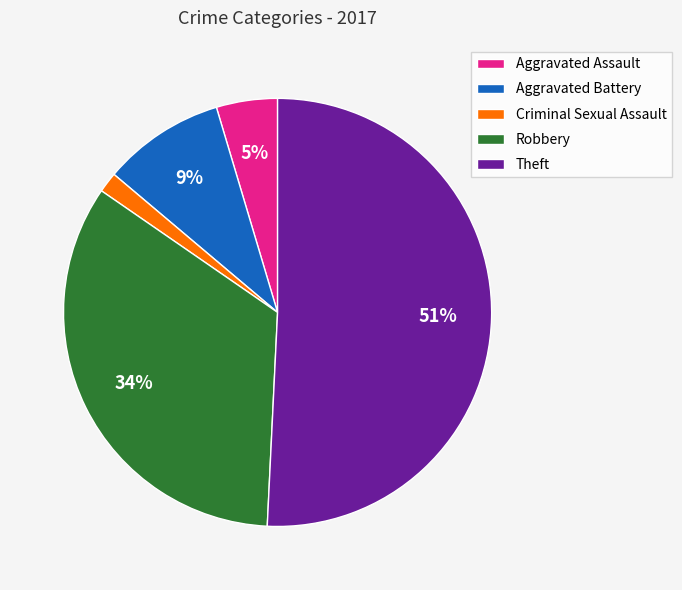

Which category accounts for the majority?

Theft